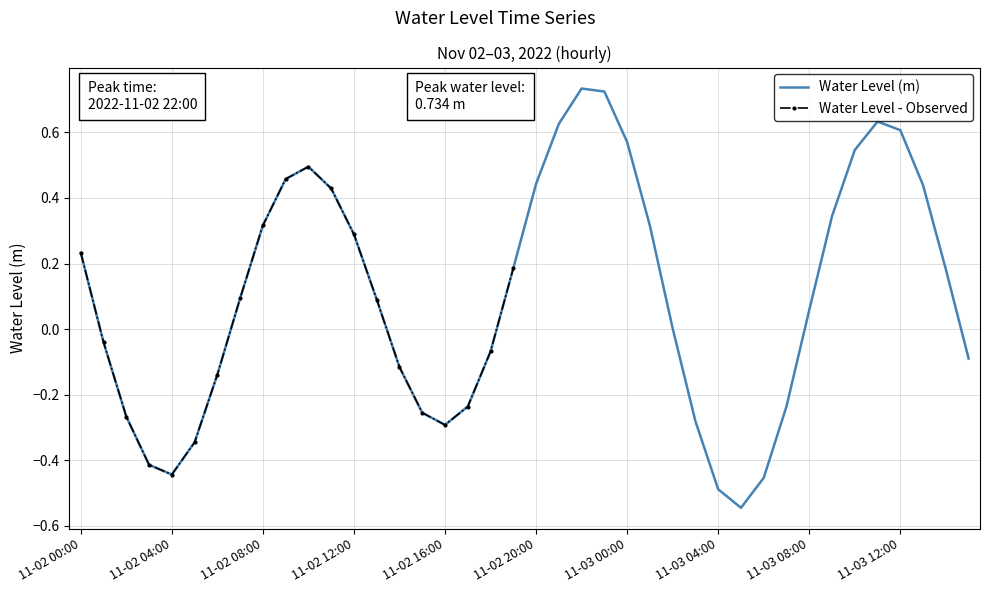

True or false: the data shows -0.5 at 2022-11-03 06:00.

True